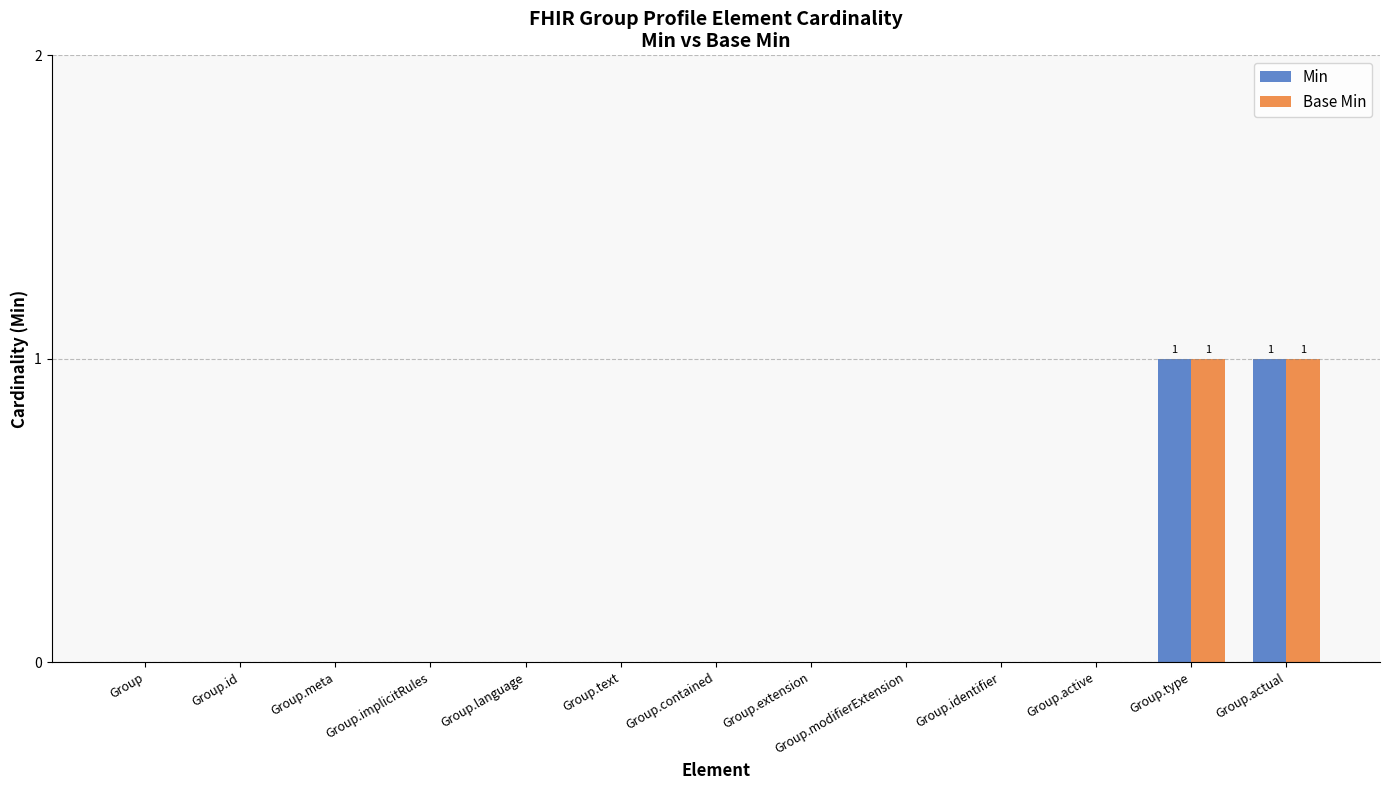

What is the maximum value for Base Min?

1